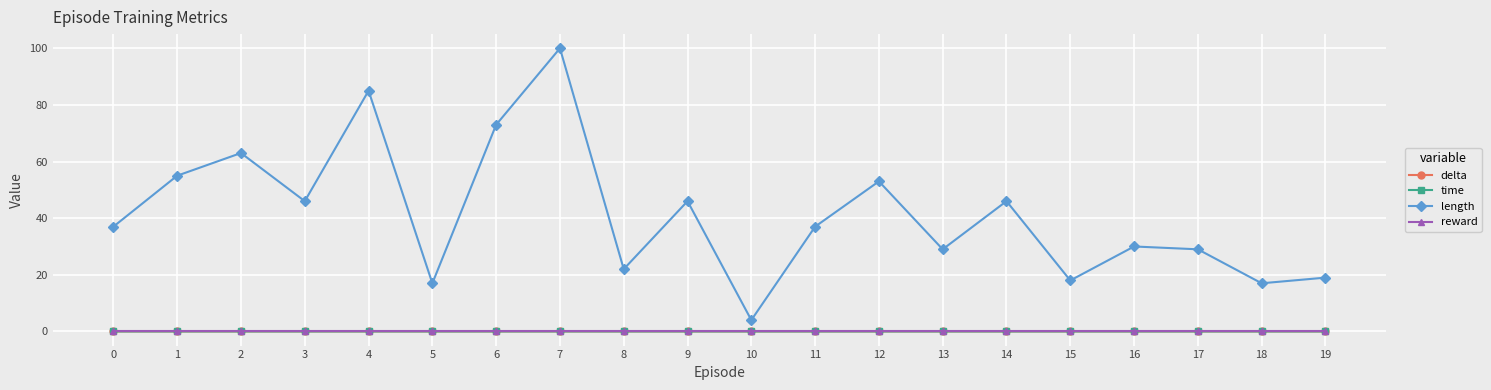

Which series has the largest range (max minus min)?

length